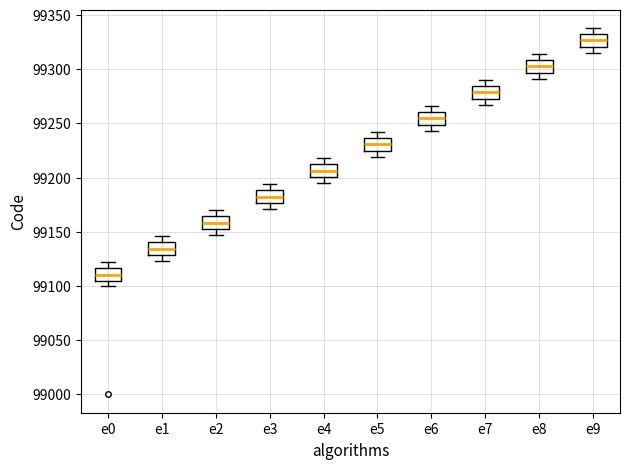

Reading left to right, read every box against the y-axis: the position of its median line, the range the box covers, and the ends of its whiskers. The values are not printed on the chart, so give them approximately, as read against the axis.

e0: median 99110, box 99105 to 99115, whiskers 99100 to 99120
e1: median 99135, box 99130 to 99140, whiskers 99125 to 99145
e2: median 99160, box 99155 to 99165, whiskers 99145 to 99170
e3: median 99185, box 99175 to 99190, whiskers 99170 to 99195
e4: median 99205, box 99200 to 99210, whiskers 99195 to 99220
e5: median 99230, box 99225 to 99235, whiskers 99220 to 99240
e6: median 99255, box 99250 to 99260, whiskers 99245 to 99265
e7: median 99280, box 99275 to 99285, whiskers 99265 to 99290
e8: median 99305, box 99295 to 99310, whiskers 99290 to 99315
e9: median 99325, box 99320 to 99330, whiskers 99315 to 99340